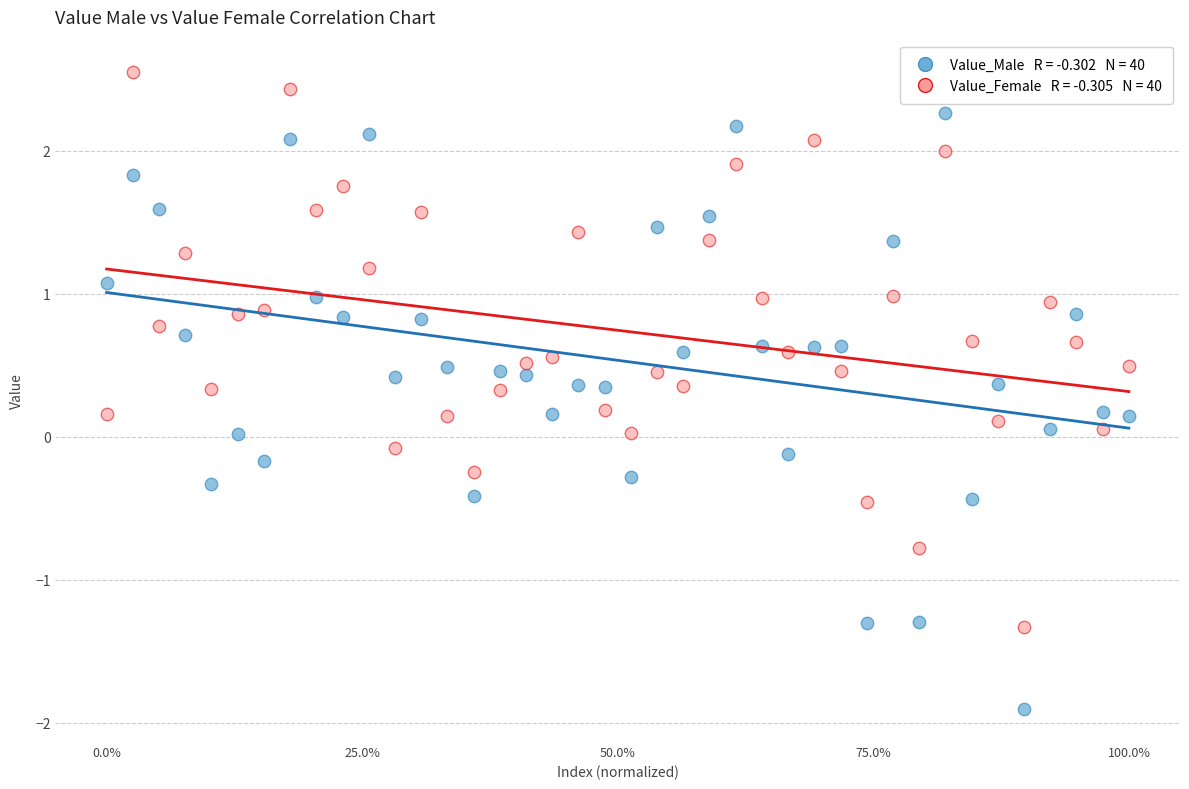

Across all data points, what is the range of X values (max minus min)?

1.0